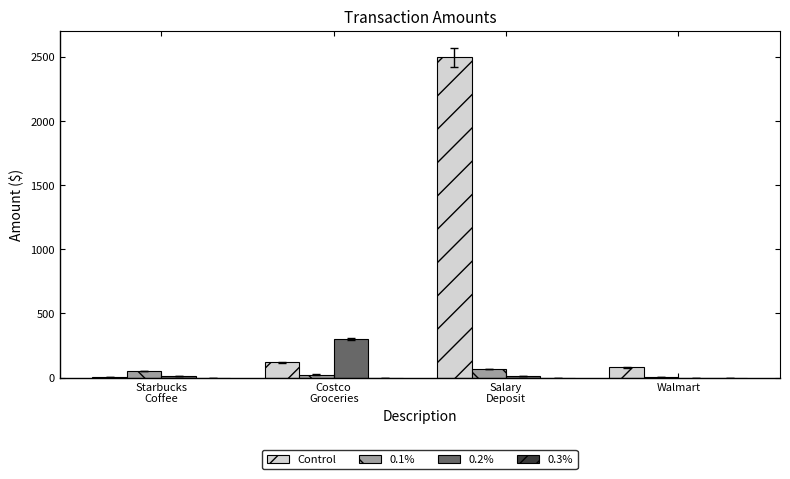

How many groups of bars are there?

4